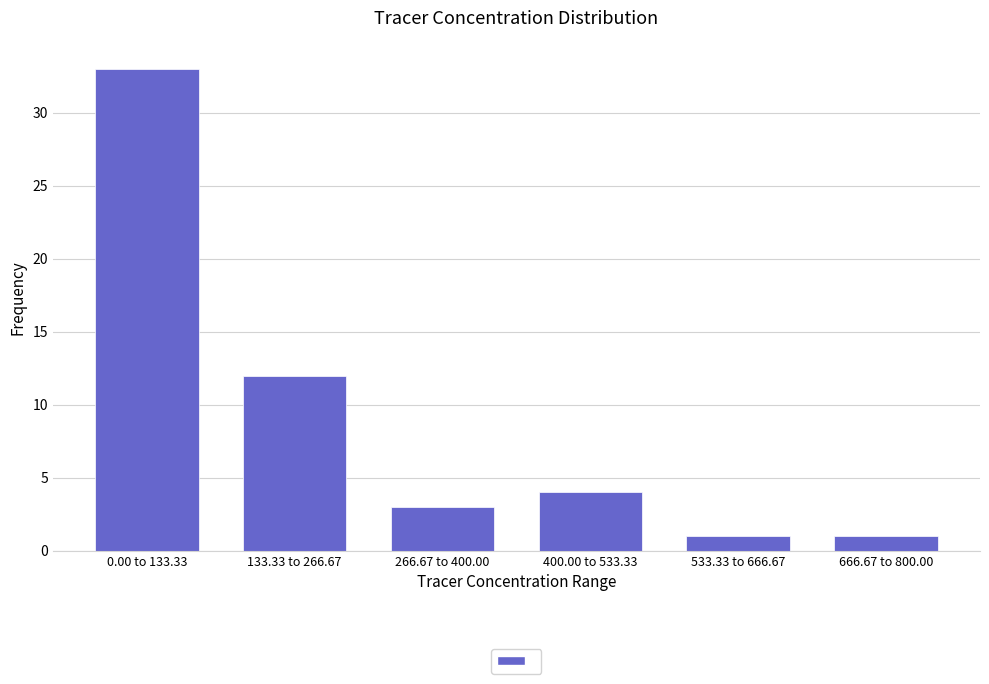

Reading right to left, extract all data points from this chart.

666.67 to 800.00=1	533.33 to 666.67=1	400.00 to 533.33=4	266.67 to 400.00=3	133.33 to 266.67=12	0.00 to 133.33=33